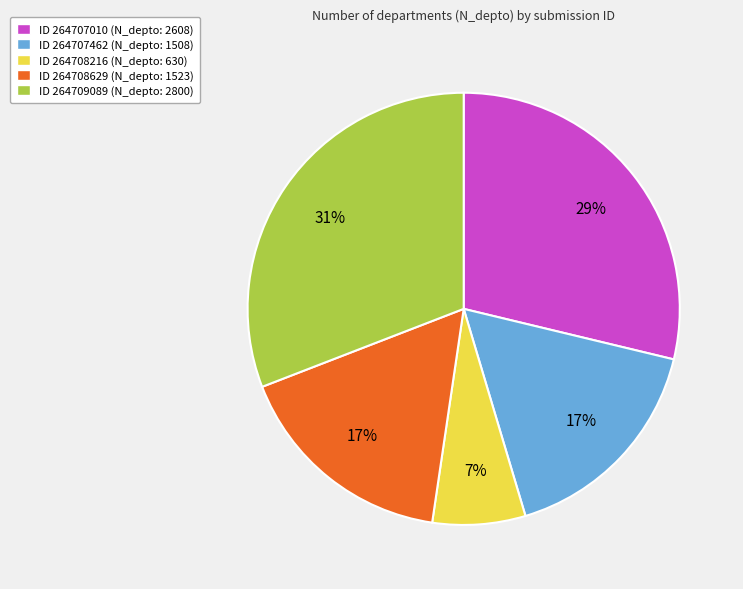

To the nearest percent, what is the average slice percentage?

20%